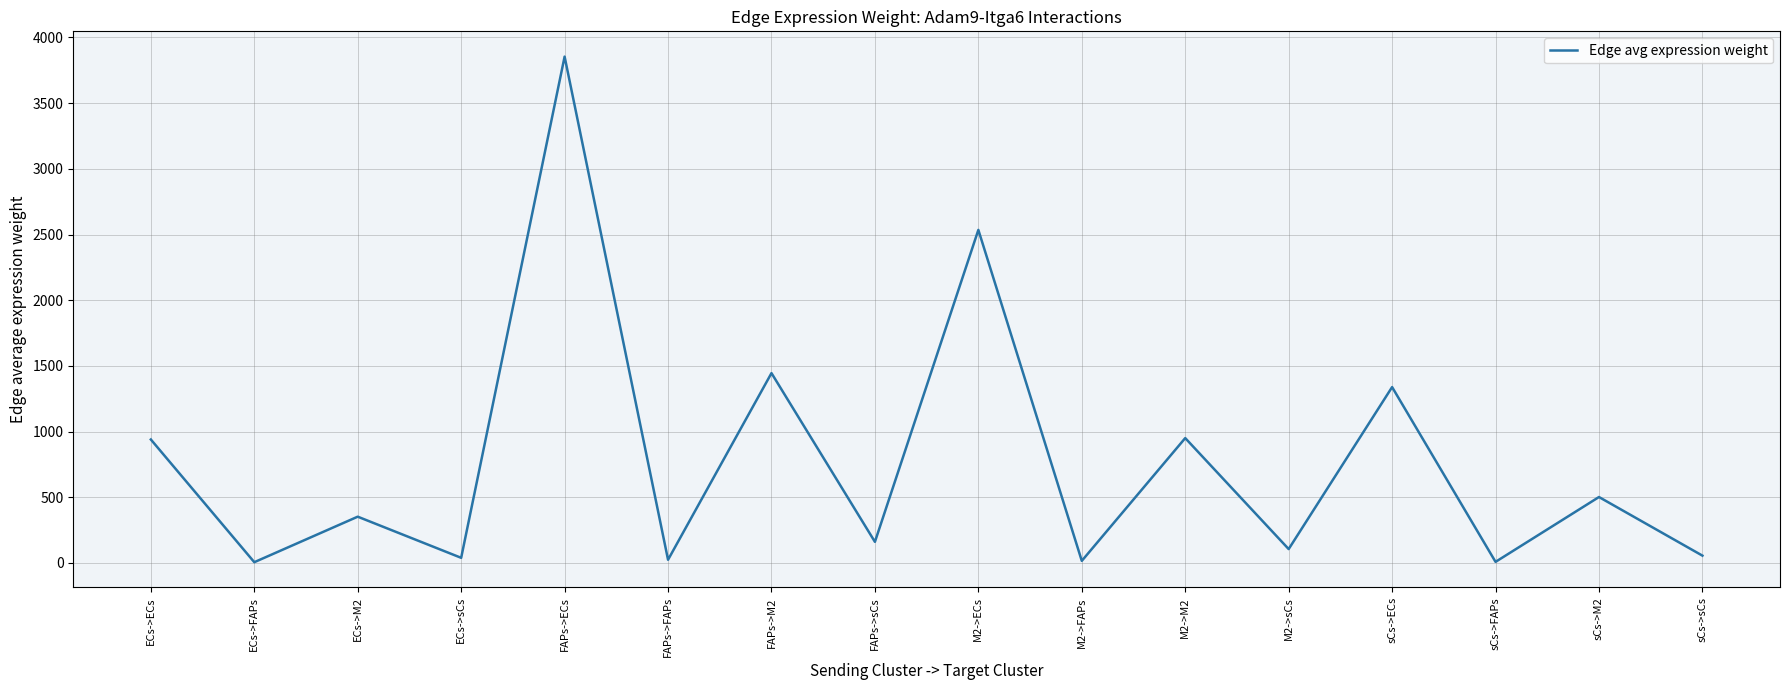

What value does the data have at ECs->ECs?

939.9